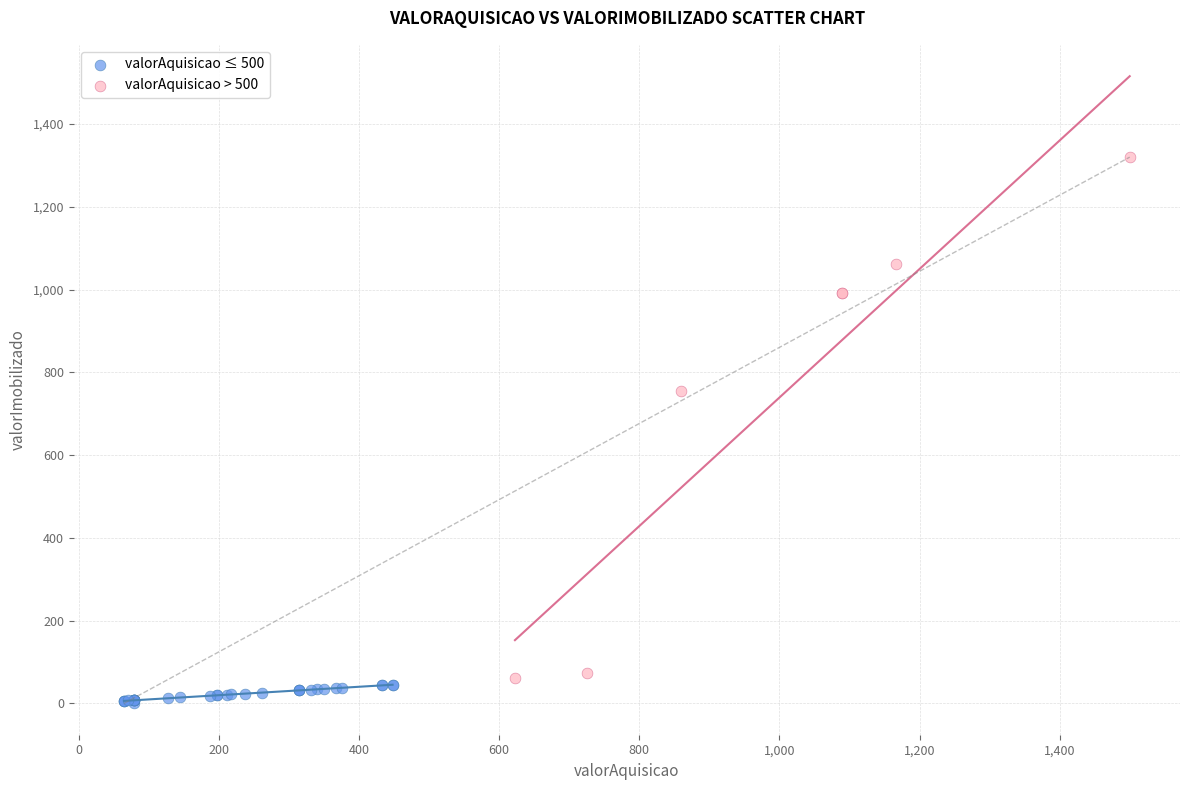

Which series has the widest spread of Y values?

valorAquisicao > 500